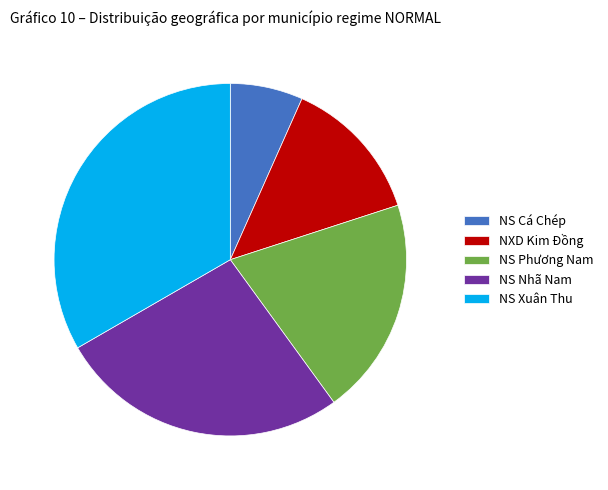

True or false: NS Cá Chép accounts for 13% of the total.

False